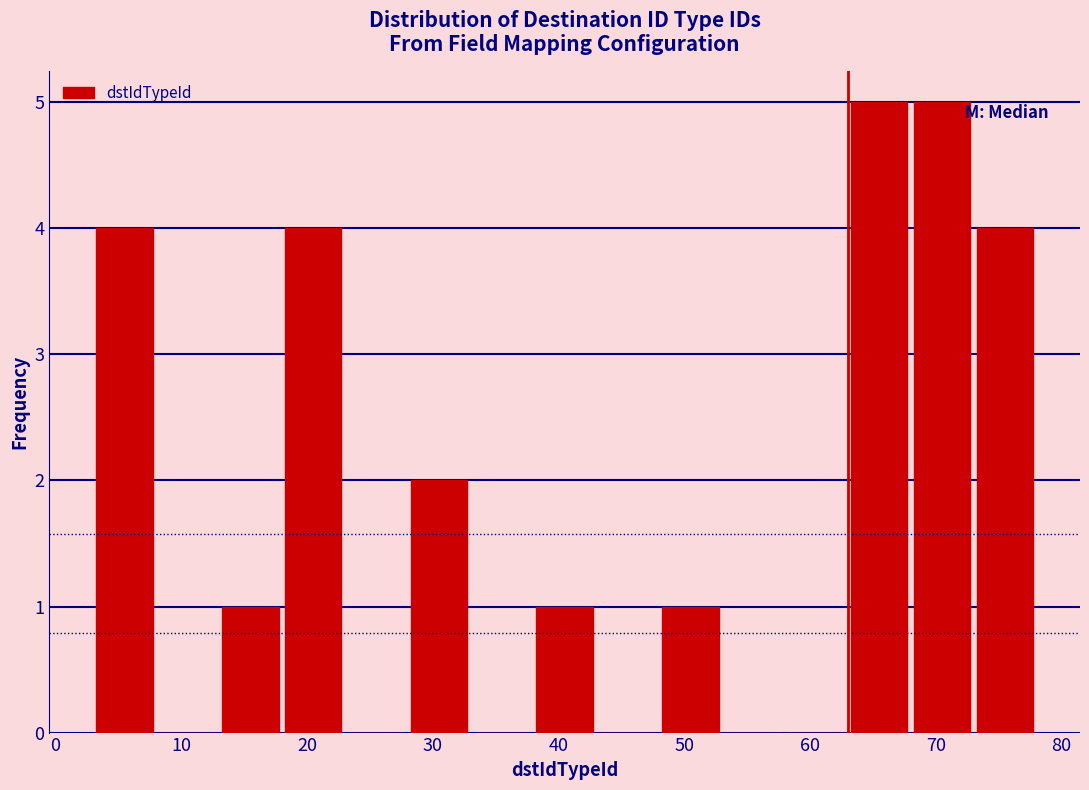

What is the height of the bar covering 13 to 18 on the x-axis? The values are not printed on the chart, so give them approximately, as read against the axis.

1